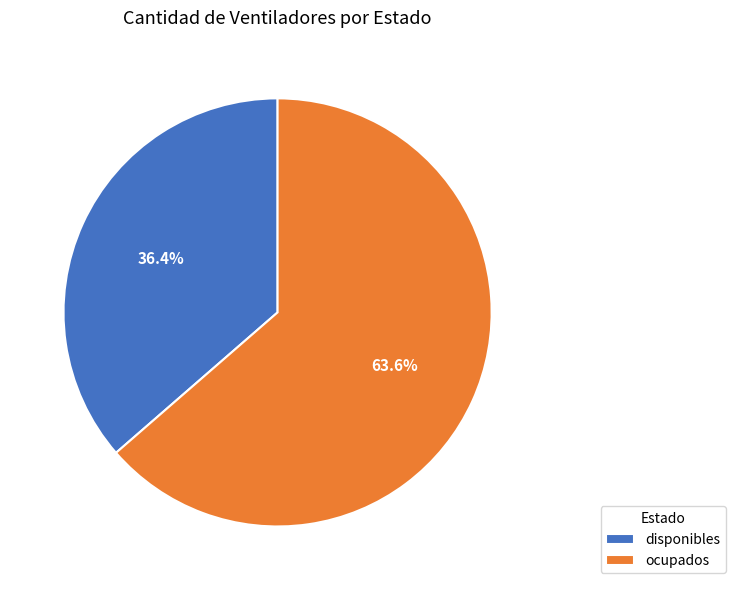

True or false: ocupados accounts for 77% of the total.

False